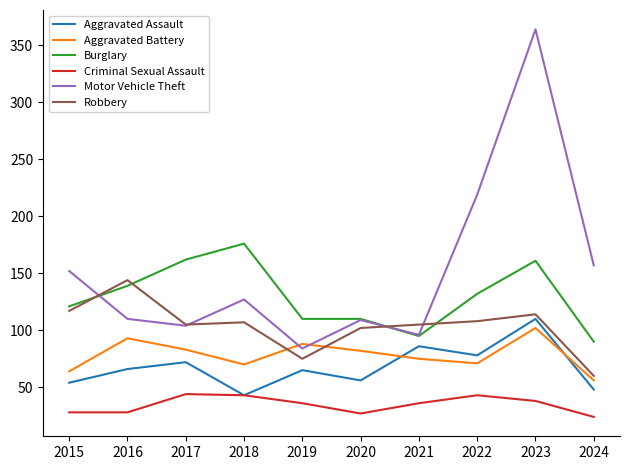

What are all the series names shown in the legend?

Aggravated Assault, Aggravated Battery, Burglary, Criminal Sexual Assault, Motor Vehicle Theft, Robbery